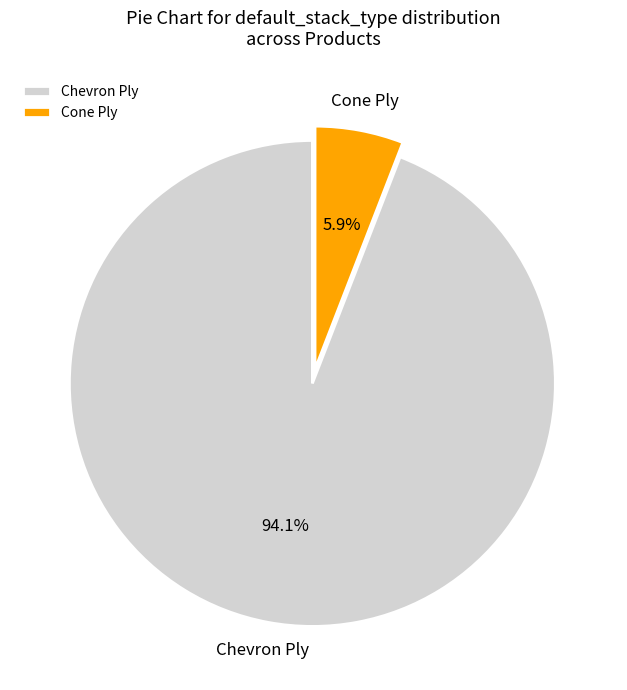

To the nearest percent, what is the average slice percentage?

50%